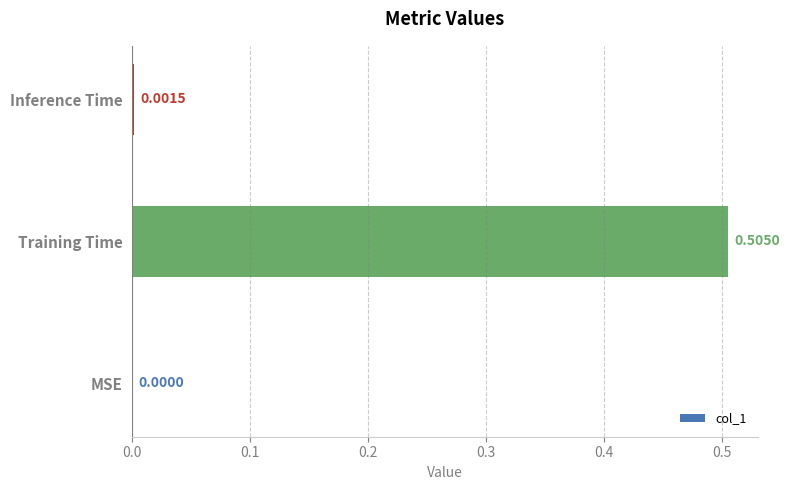

At which label is the value closest to 0?

MSE